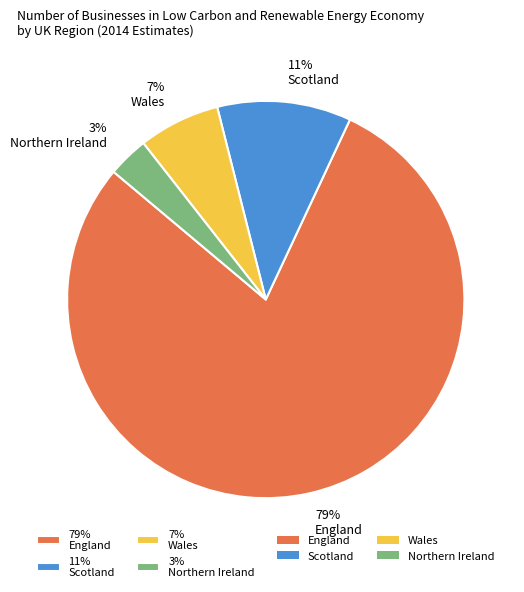

Rank the categories by value from highest to lowest.

79% England, 11% Scotland, 7% Wales, 3% Northern Ireland